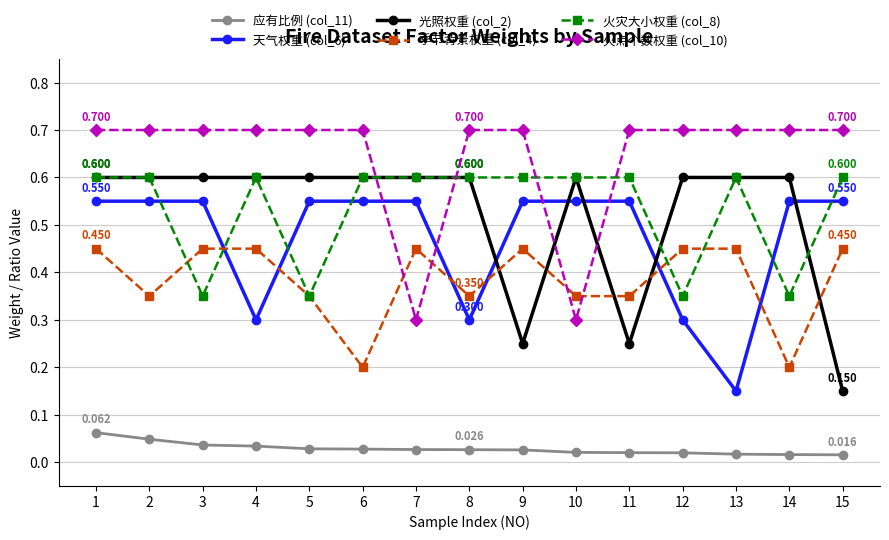

True or false: 应有比例 (col_11) and 季节背景权重 (col_4) cross at least once.

False